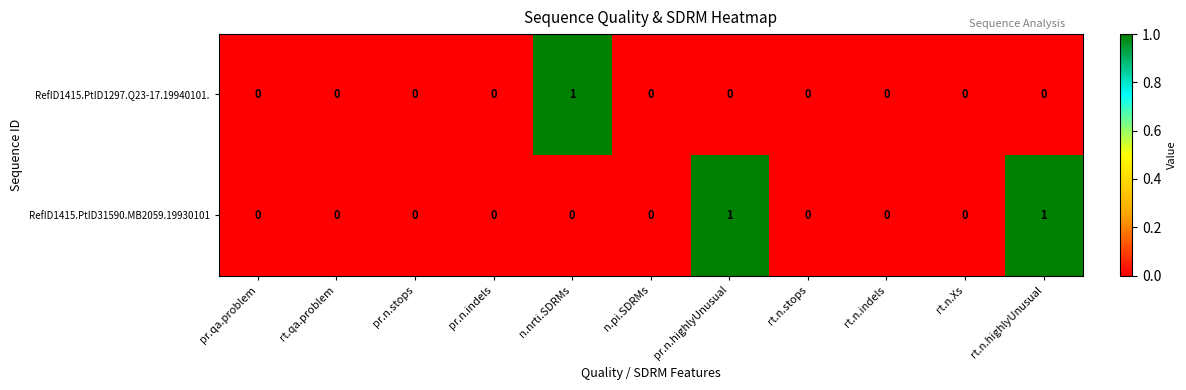

How many data points does each series have?

11